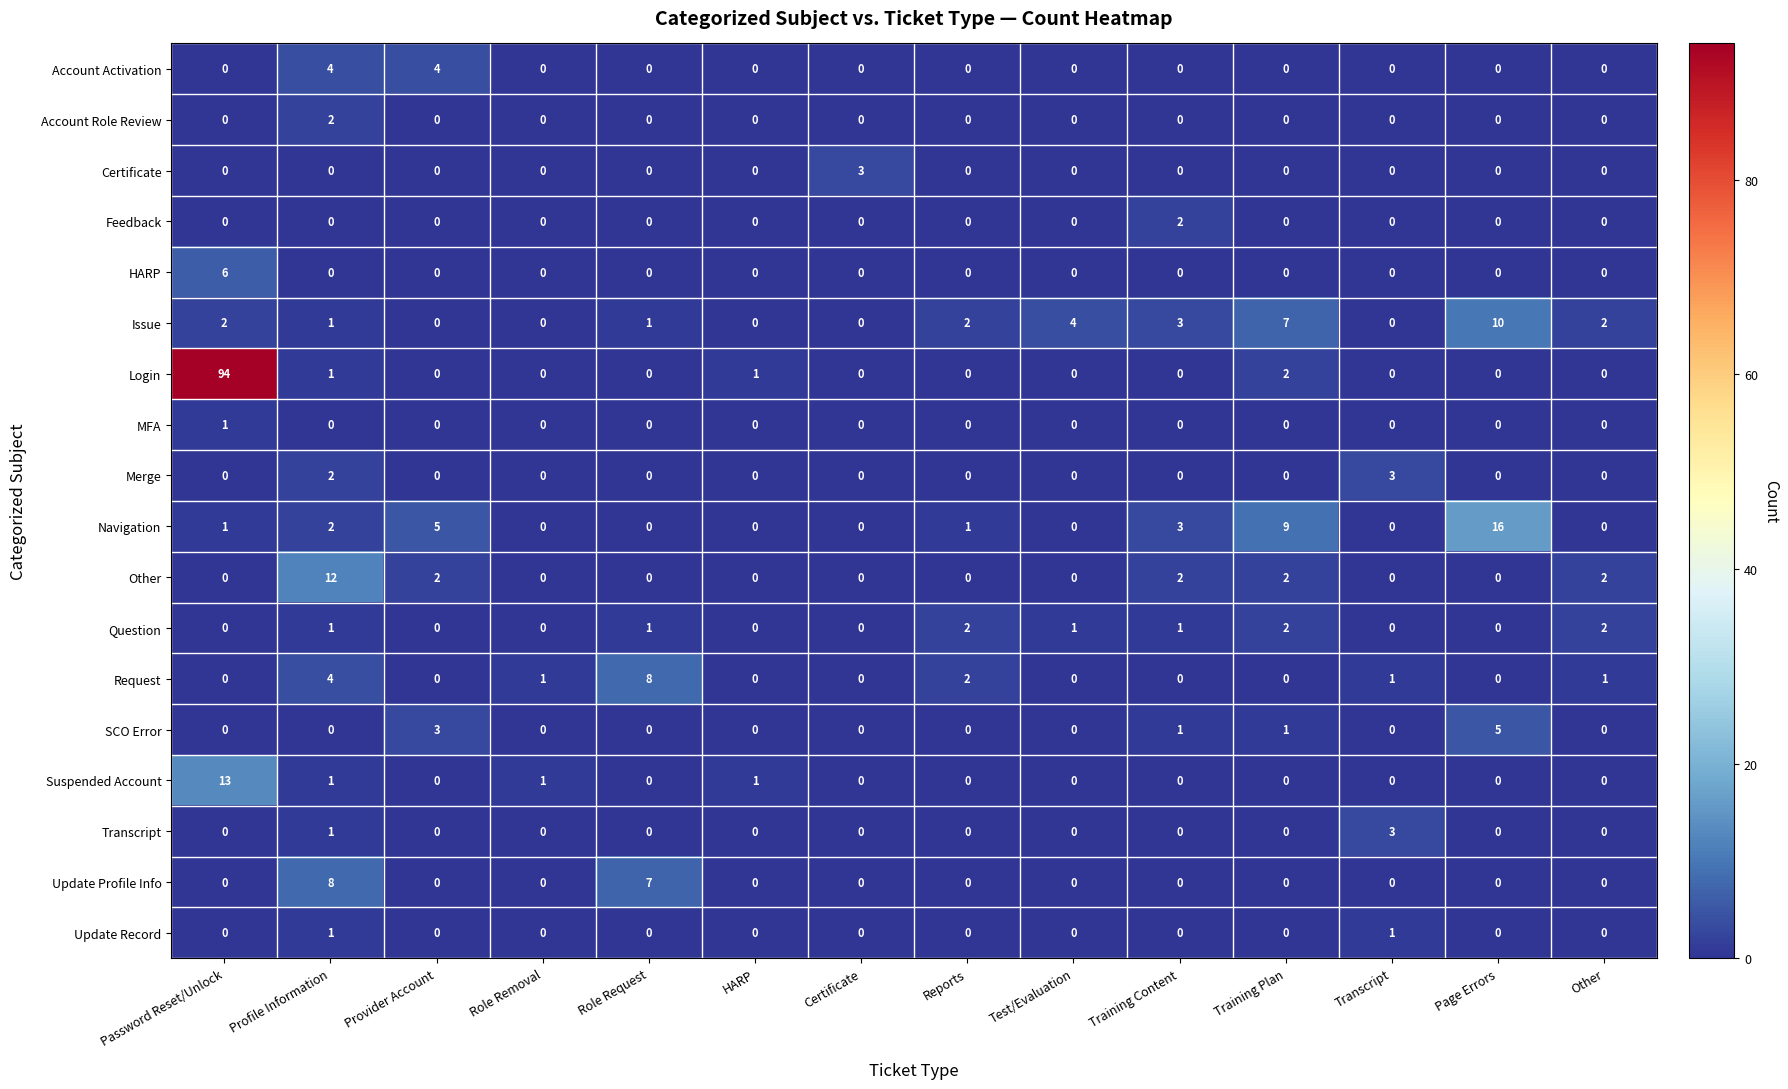

The Merge series shows -2 at Training Plan. True or false?

False